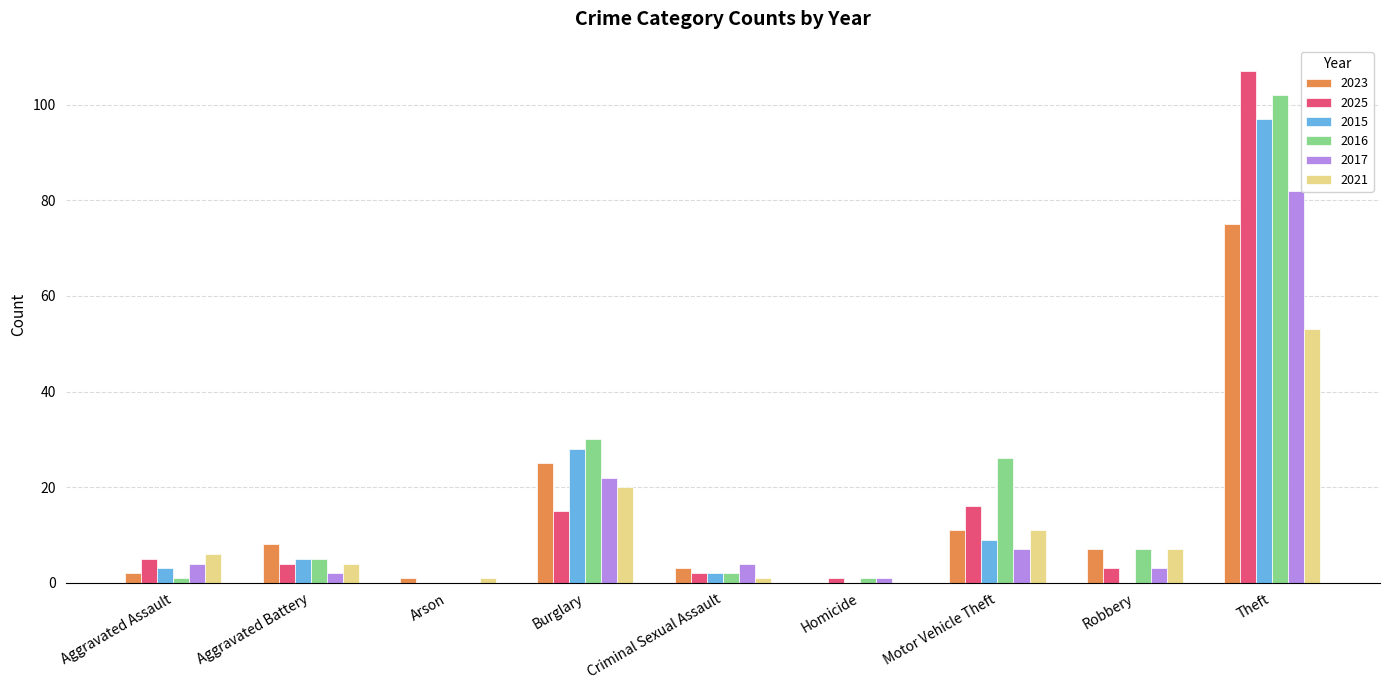

Which series has the largest range (max minus min)?

2025